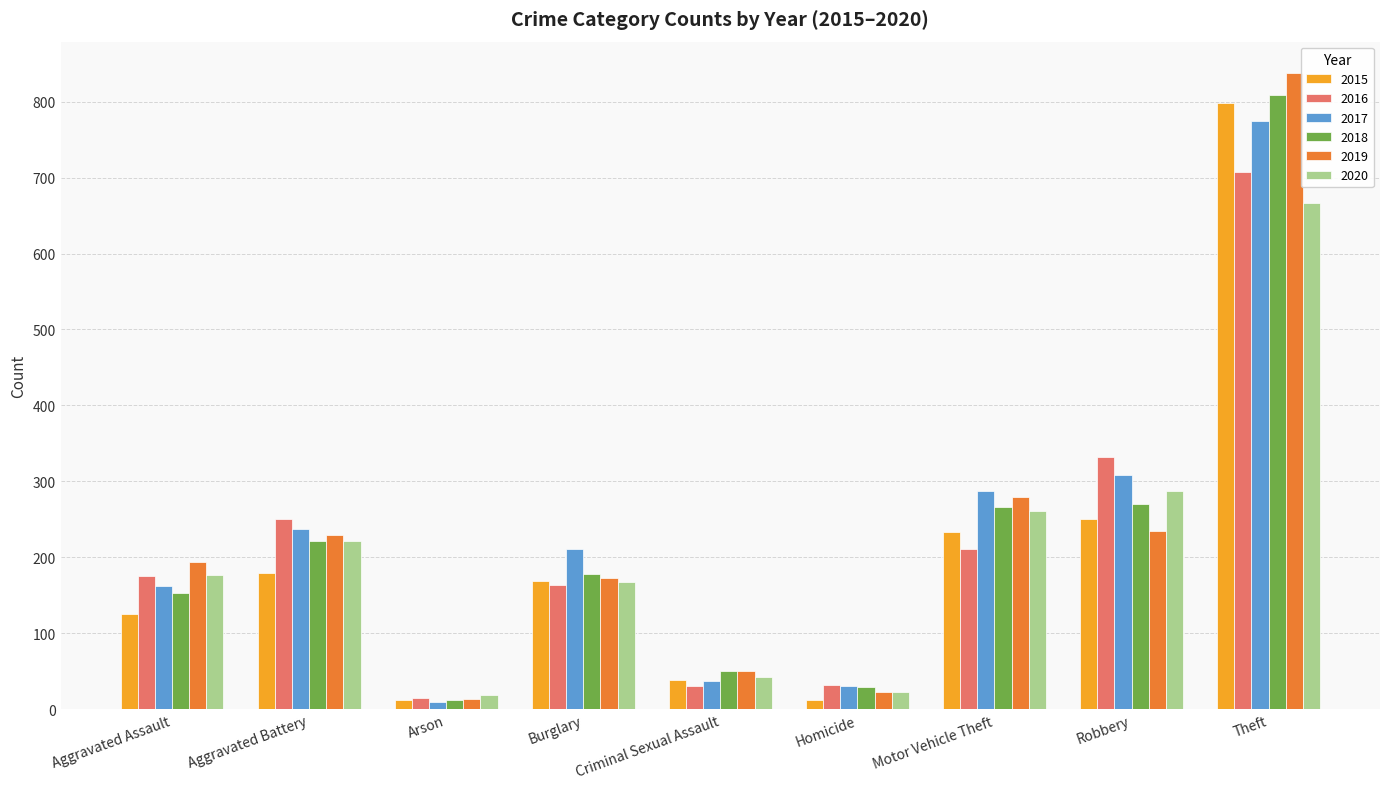

What is the maximum value shown in the chart?

837